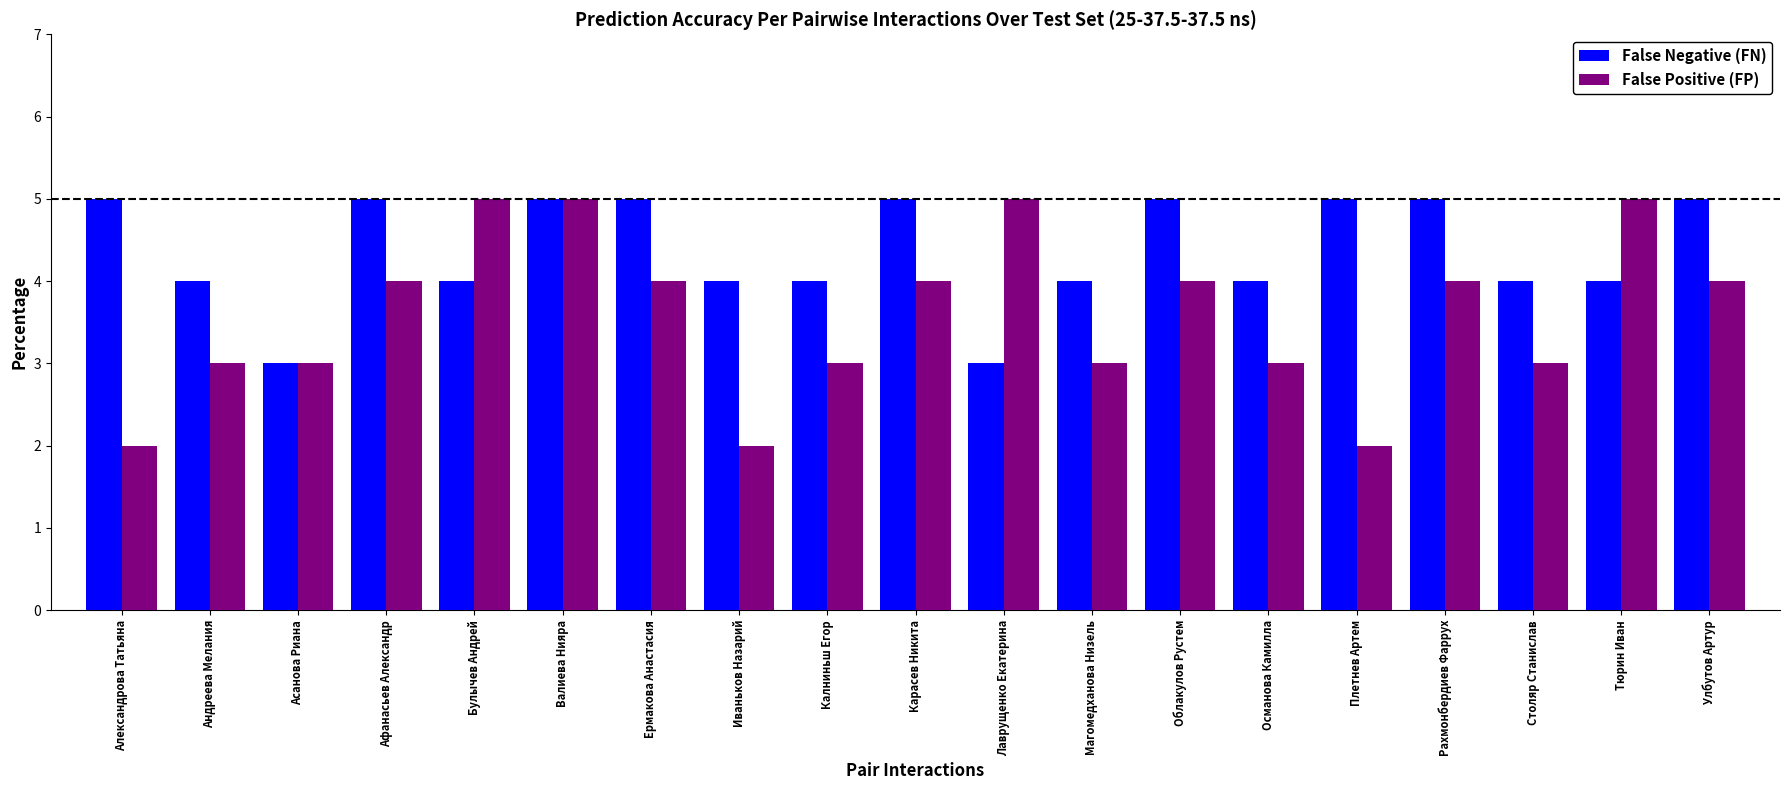

Between Карасев Никита and Плетнев Артем, which series saw the biggest shift?

False Positive (FP)